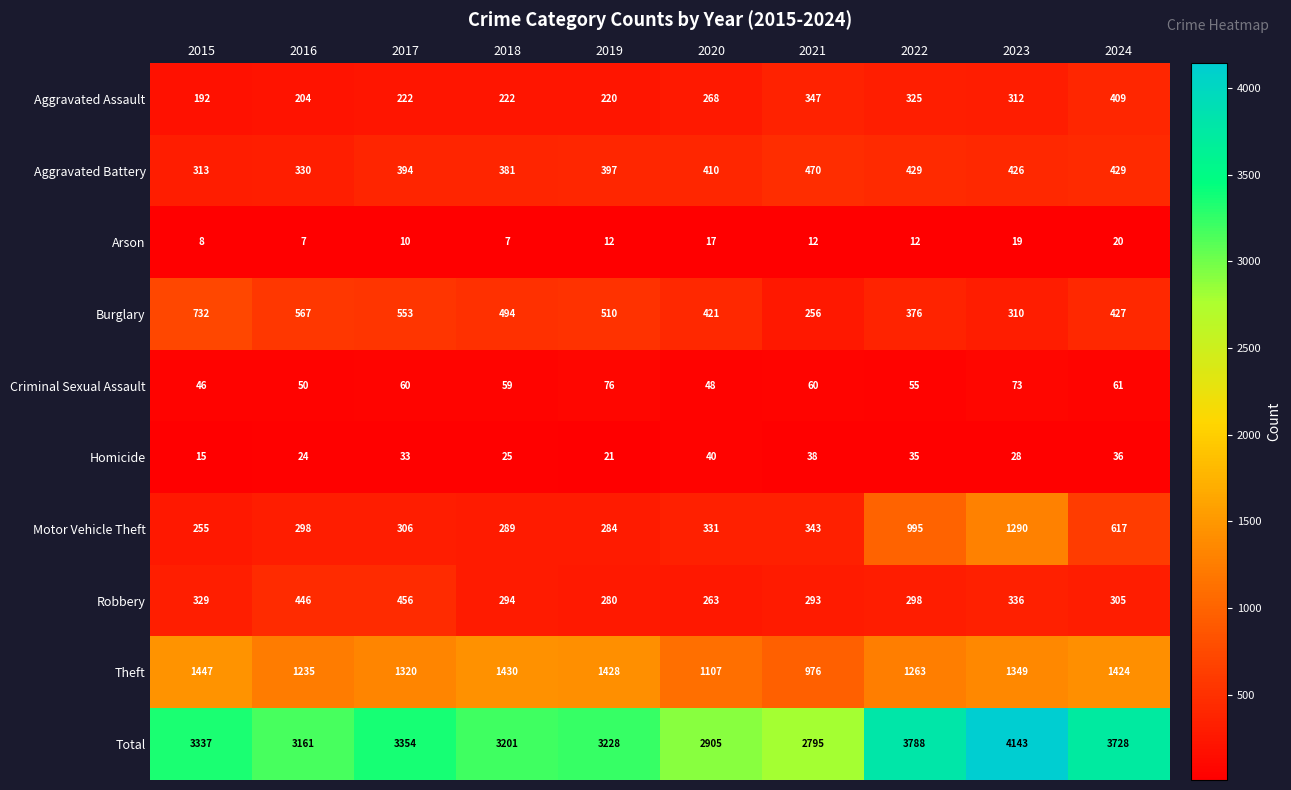

The value of Aggravated Battery at 2023 is 572. True or false?

False